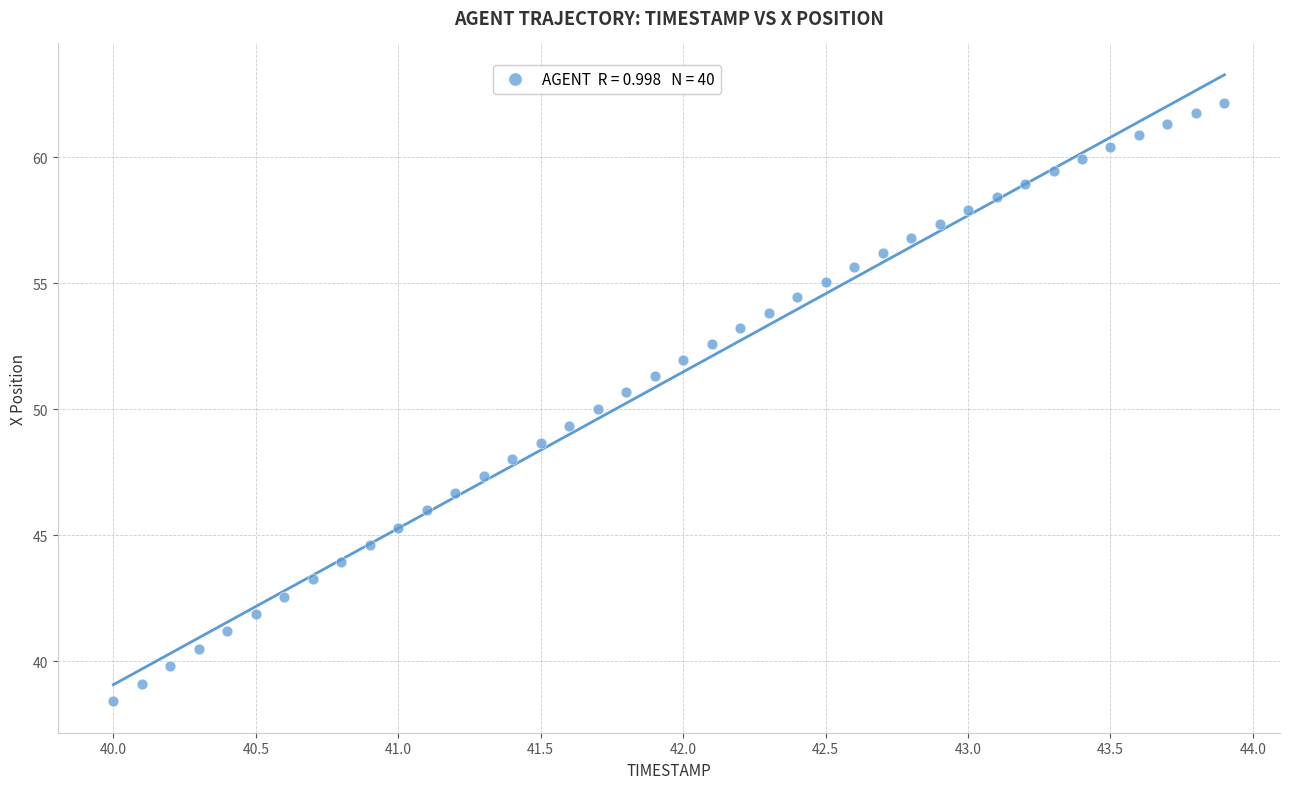

What is the range of Y values (max minus min)?

23.7